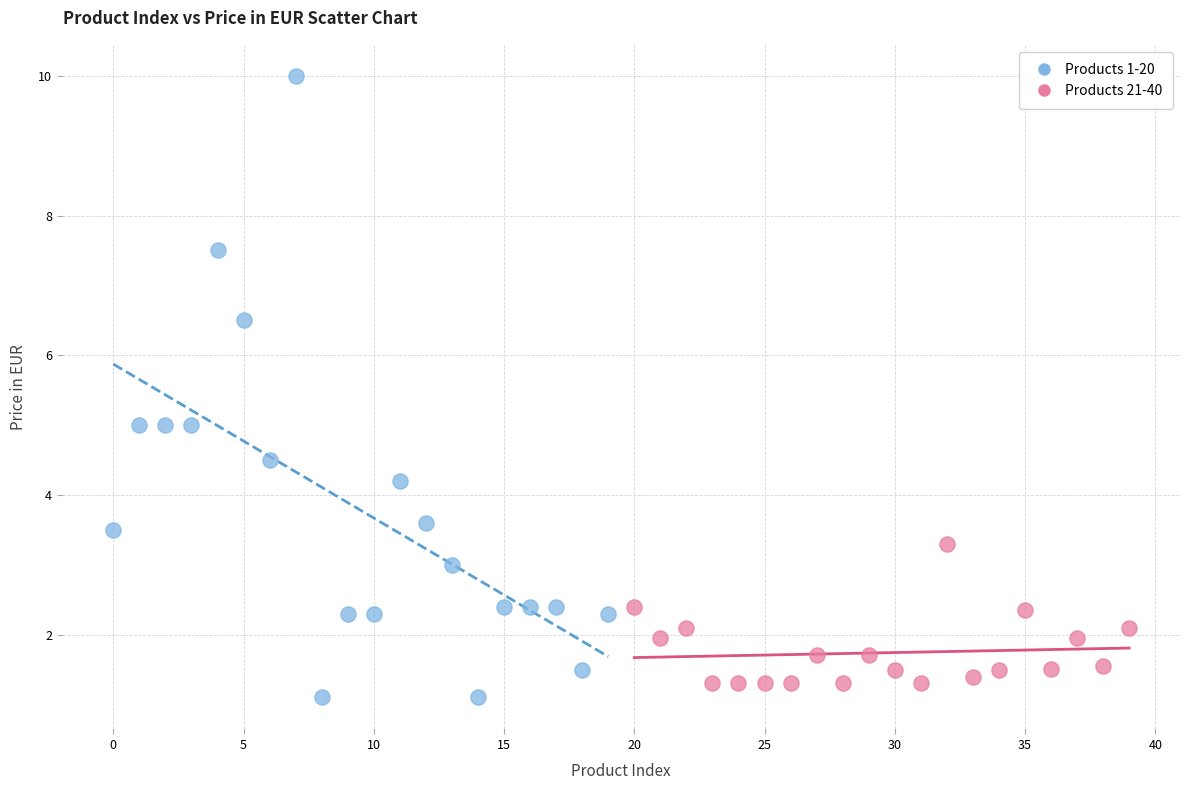

Which series contains the highest Y value?

Products 1-20